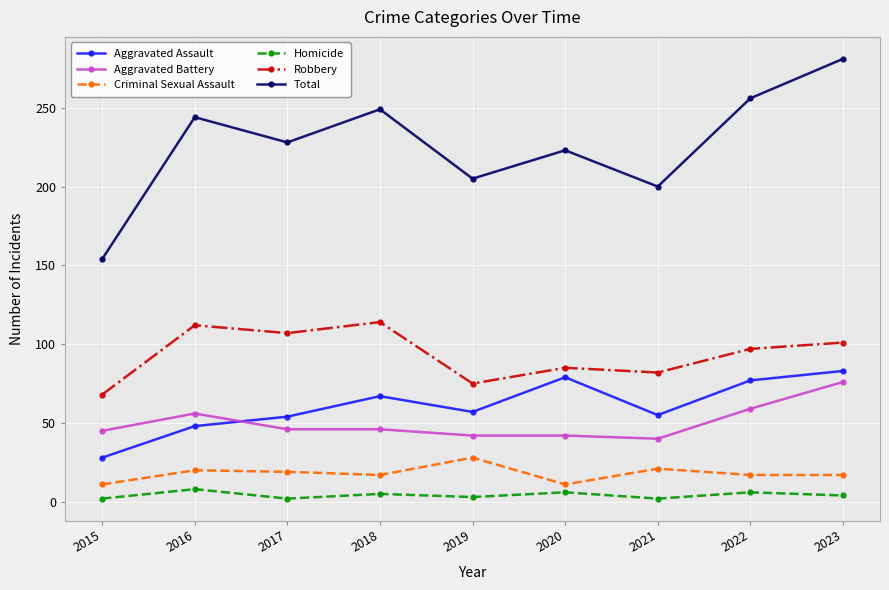

What is the difference between the maximum and minimum values in the Homicide series?

6